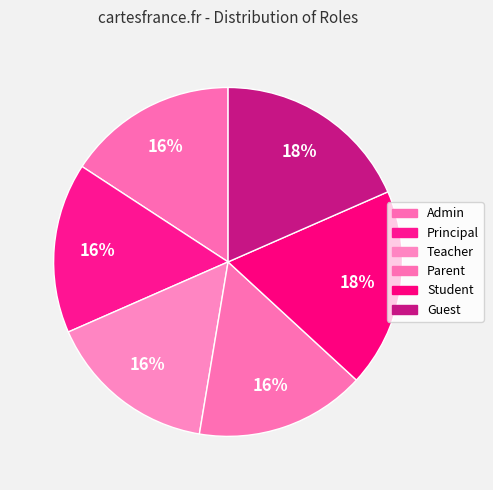

What percentage is the Teacher slice, to the nearest percent?

16%